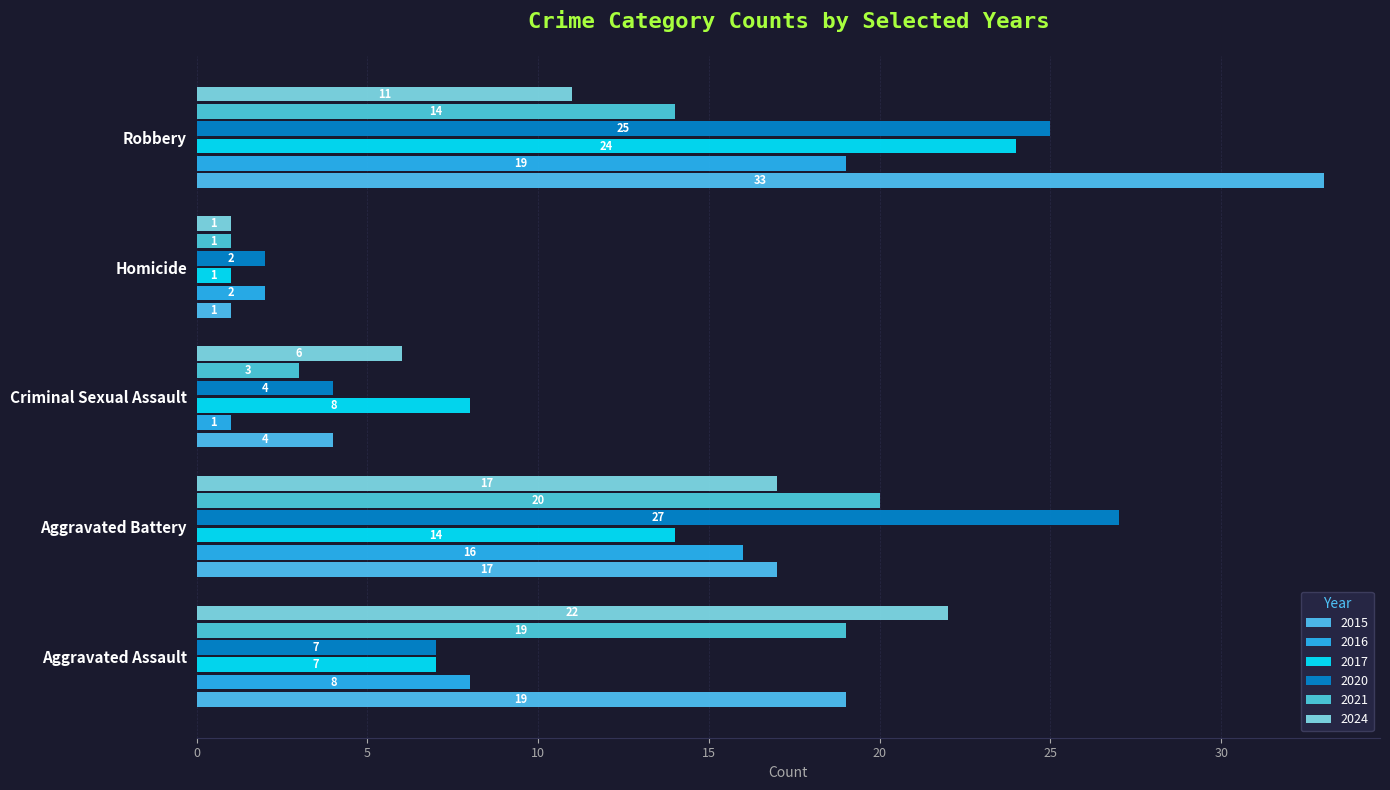

The 2024 series shows 13 at Aggravated Assault. True or false?

False